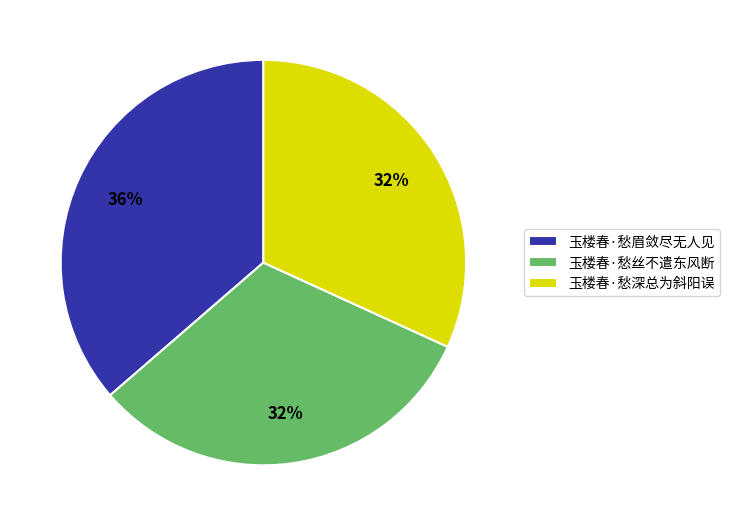

Does 玉楼春·愁眉敛尽无人见 account for over 50% of the chart?

No